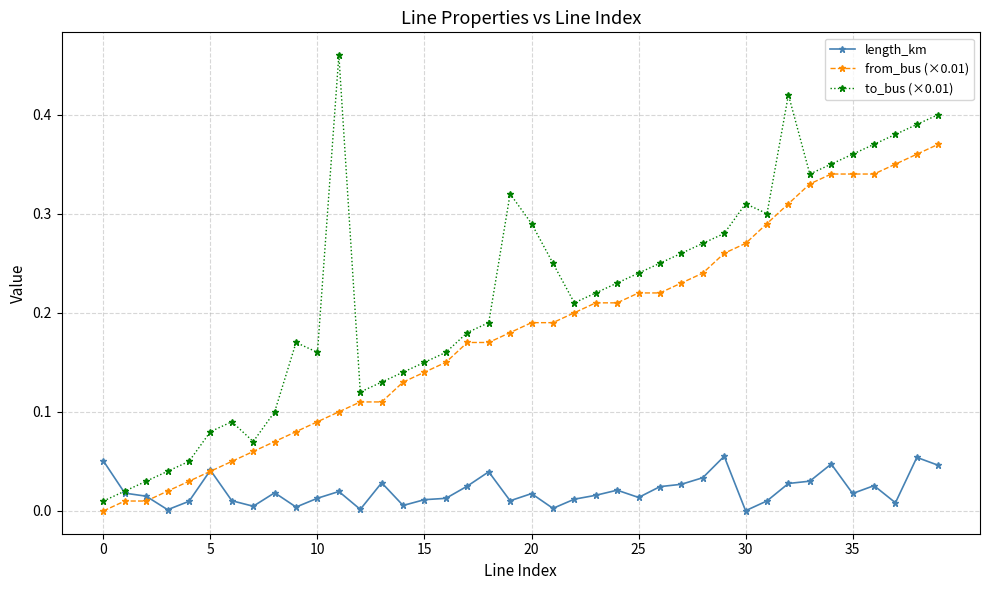

True or false: to_bus (×0.01) has more than 2 interior local peaks.

True